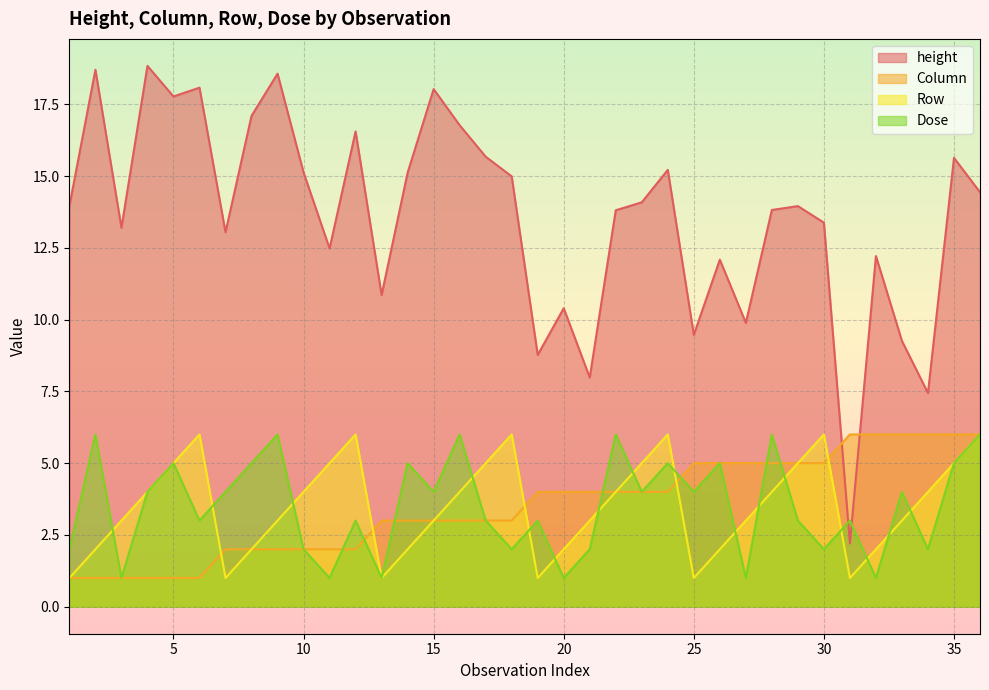

List the series in order of their peak value, lowest first.

Column, Row, Dose, height